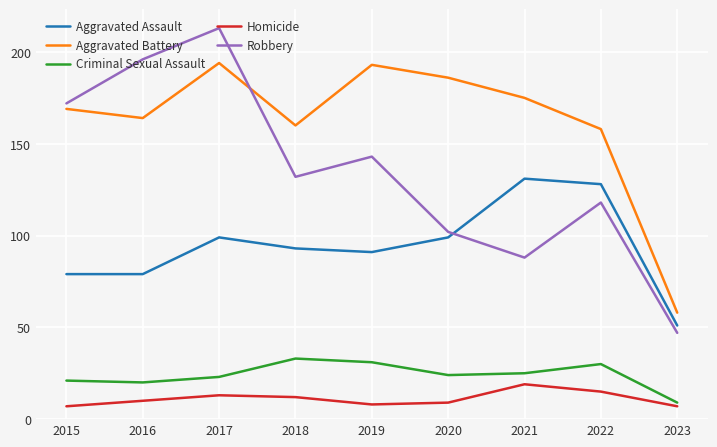

Between 2015 and 2021, which series saw the biggest shift?

Robbery